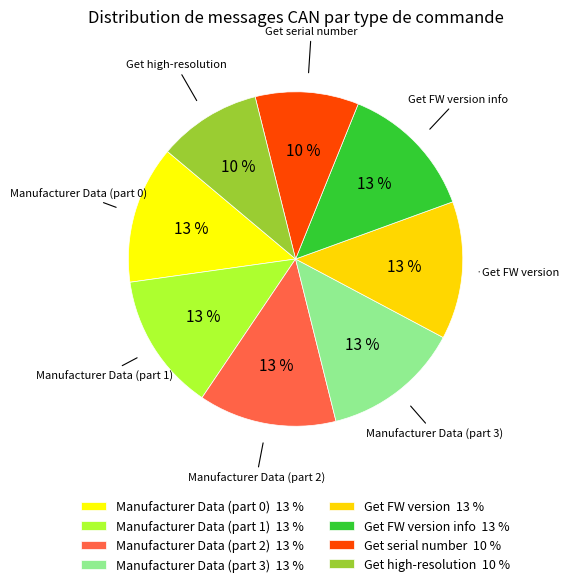

Count the number of slices in the pie.

8